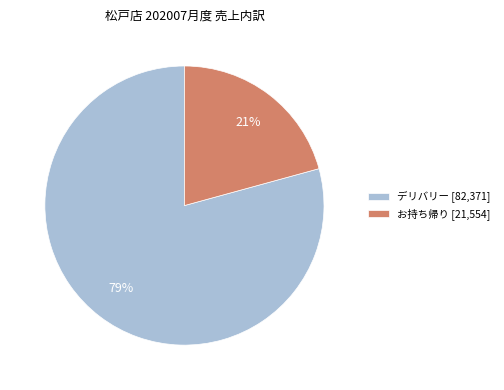

Is デリバリー [82,371] the majority of the pie?

Yes